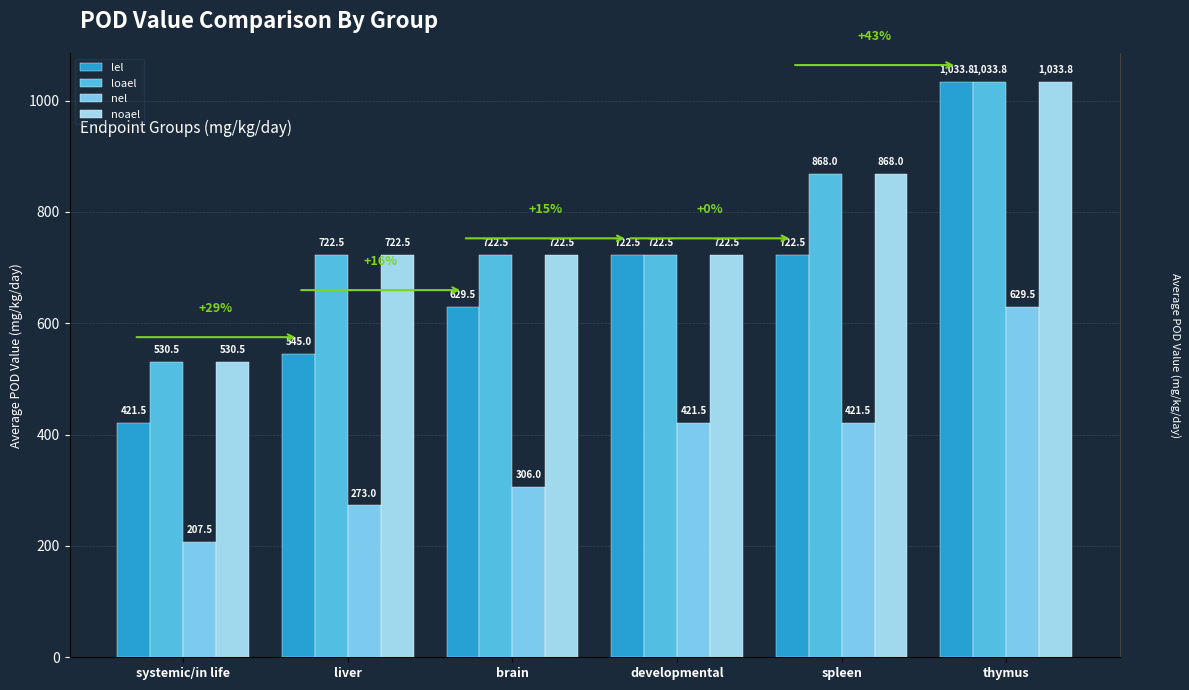

What is the label of the 1st bar from the right?

thymus